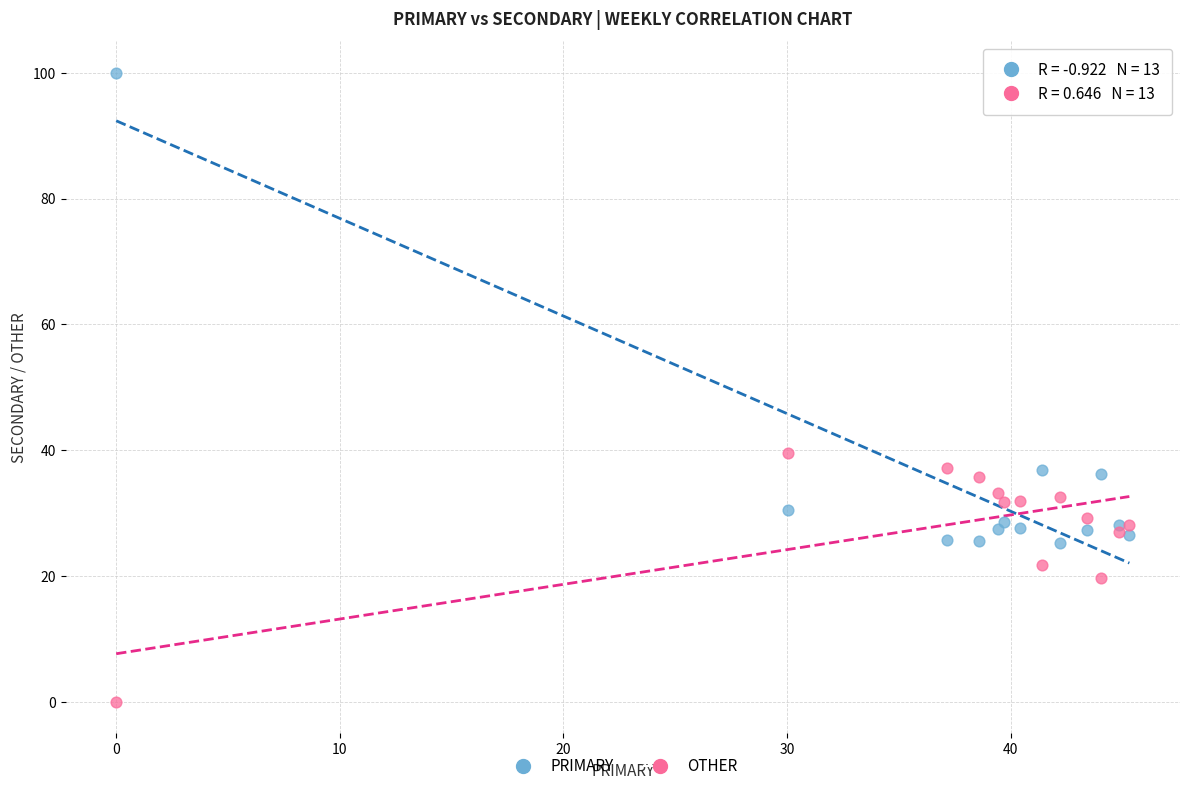

Across all series, what Y value is closest to 50?

39.5